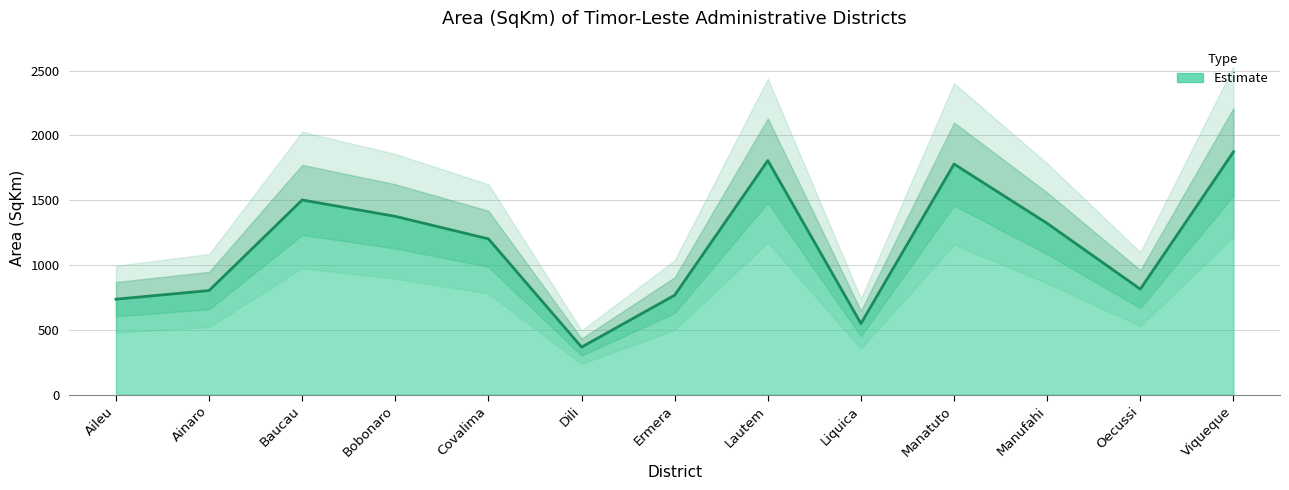

Reading right to left, what are all the values shown in this chart?

1872.6	813.9	1321.1	1778.5	548.7	1805.5	767.6	366.6	1201.7	1375.1	1501.7	803.0	736.4